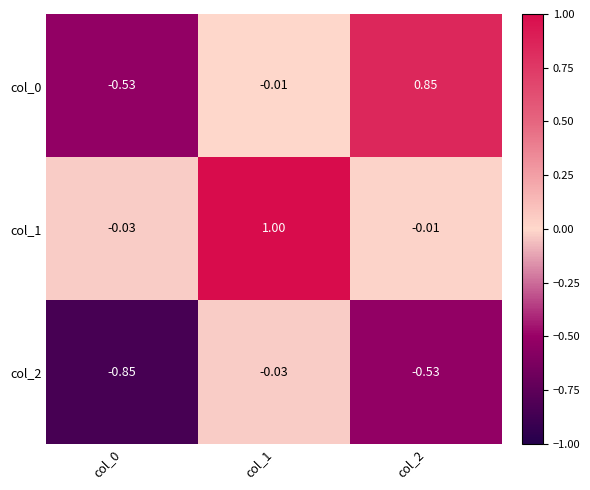

Is the value of col_1 at col_1 greater than the value of col_0 at col_2?

Yes